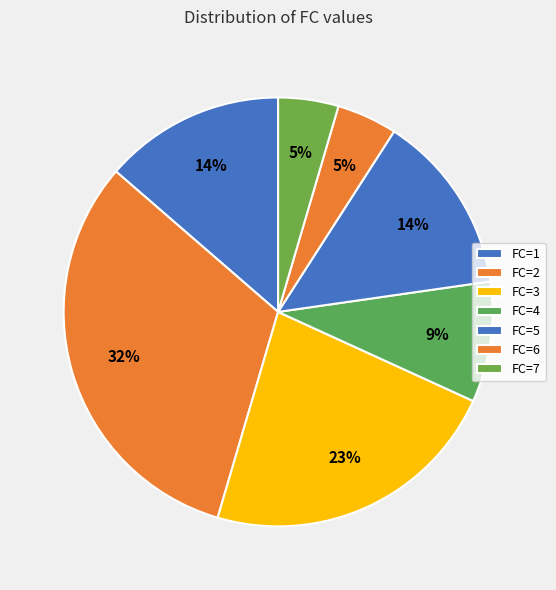

Which category has the biggest portion of the pie?

FC=2